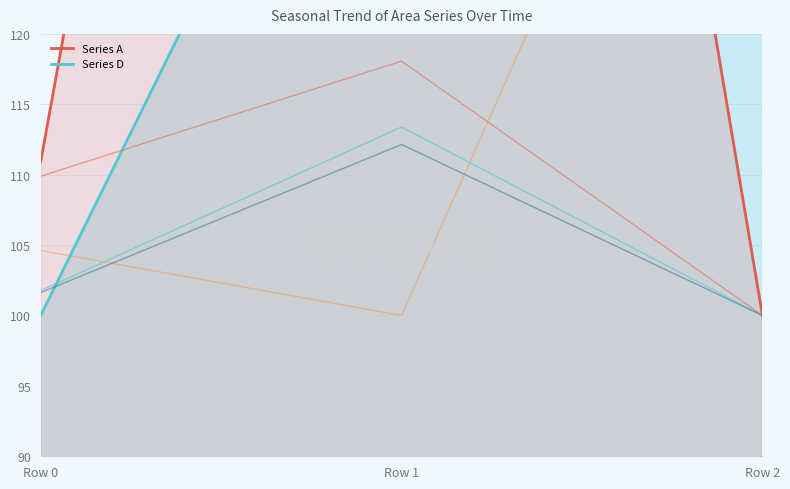

Which category has the lowest value in the Series E series?

Row 2